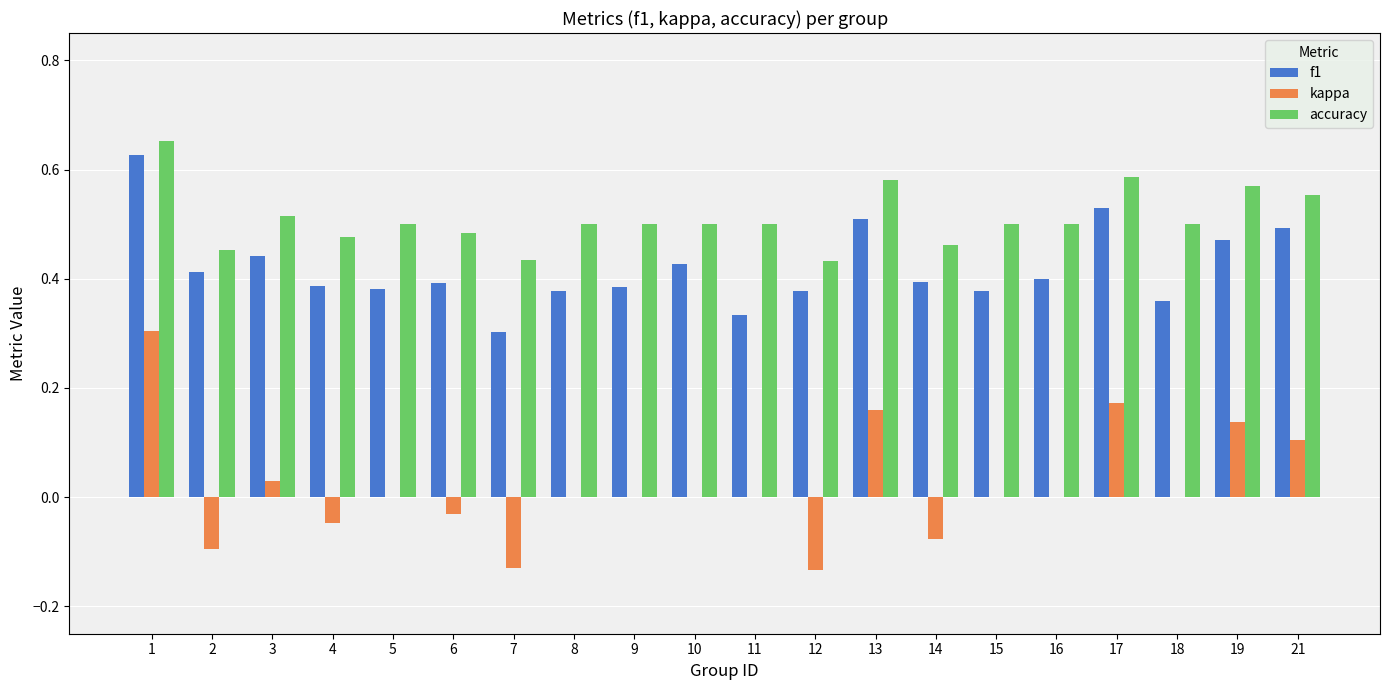

True or false: f1 has a value of 0.1 at 2.

False